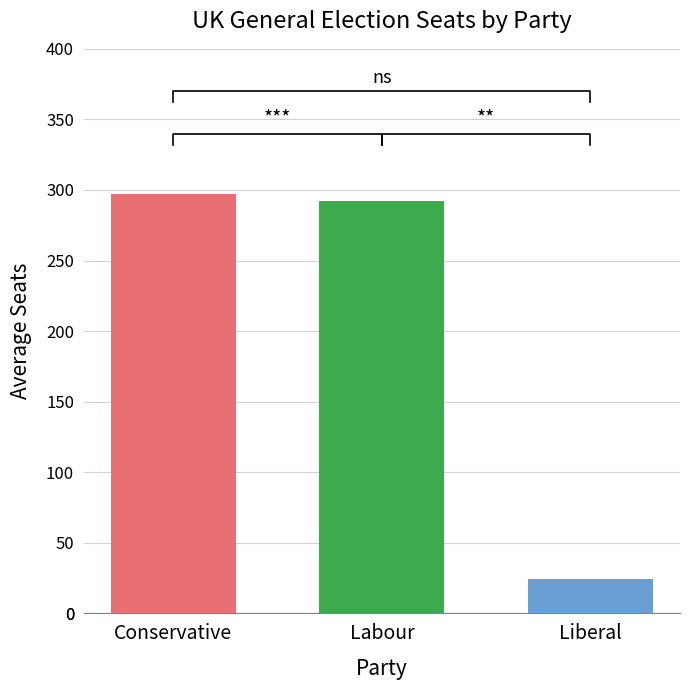

What value does the labour series have at labour, to the nearest 10?

290